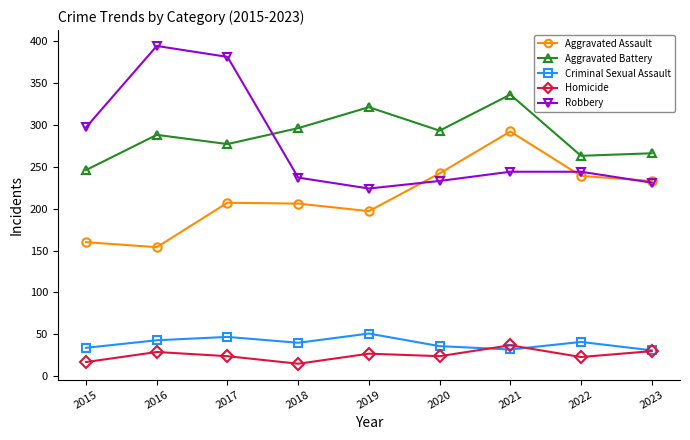

The value of Robbery at 2020 is 365. True or false?

False